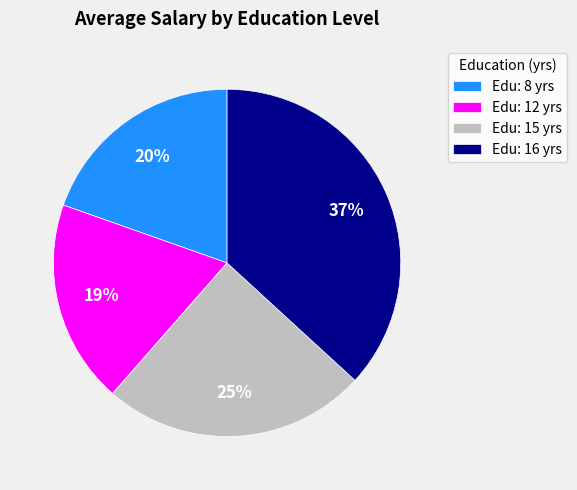

Which category has the smallest portion of the pie?

Edu: 12 yrs